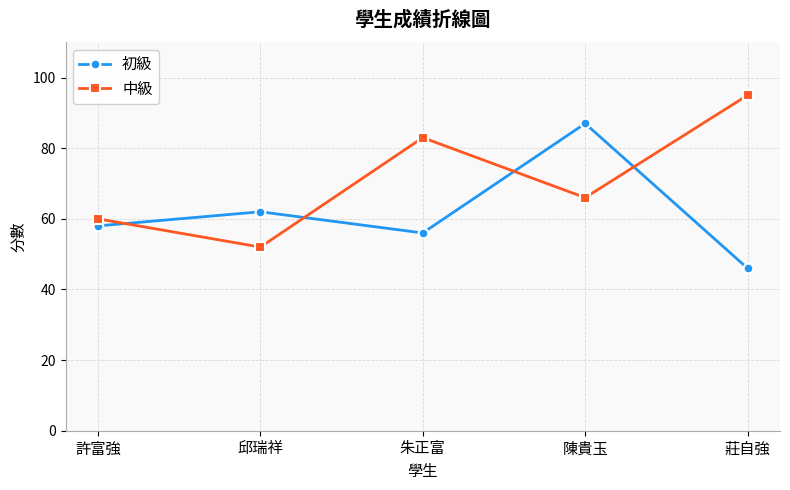

What is the maximum value shown in the chart?

95